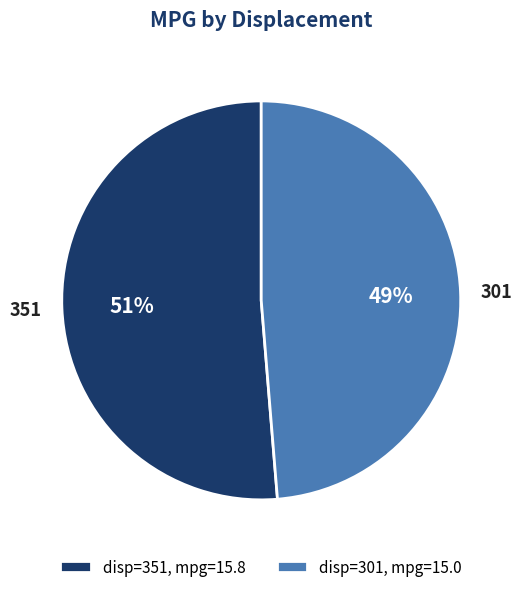

To the nearest percent, what percentage of the pie is 301?

49%